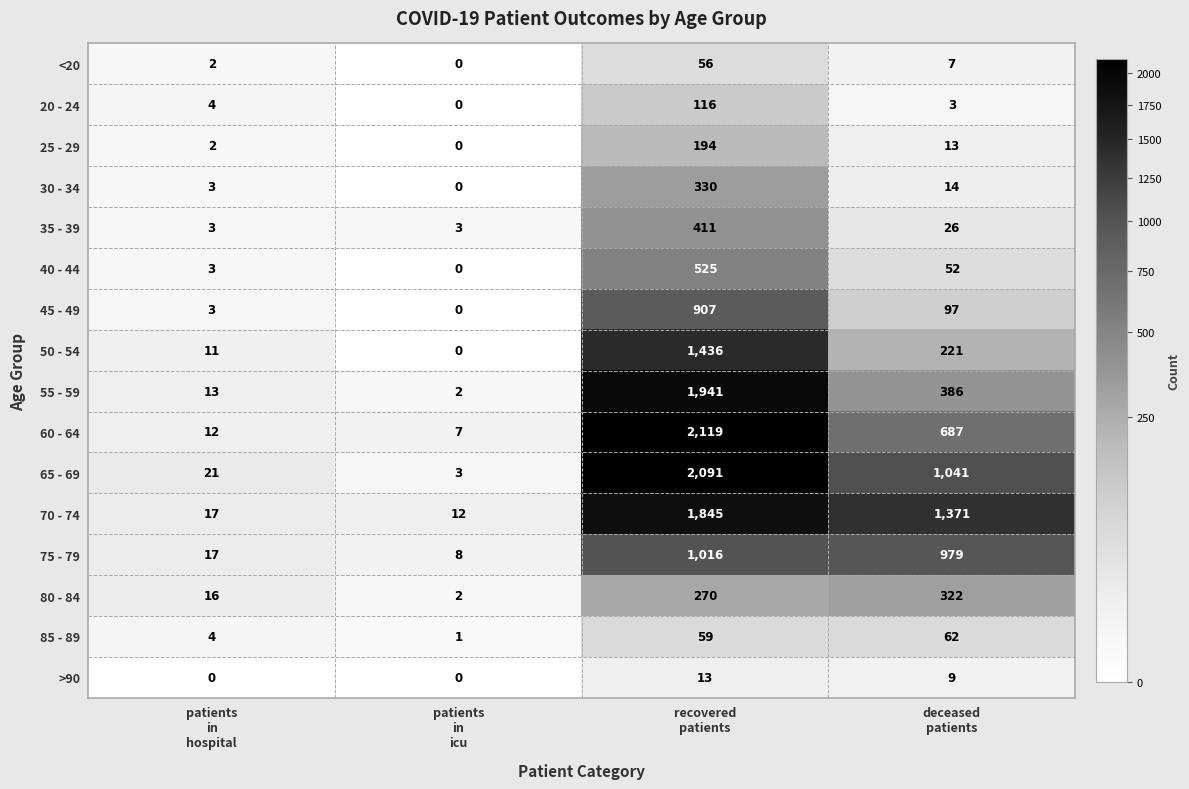

What is the difference between the maximum and minimum values in the 20 - 24 series?

116